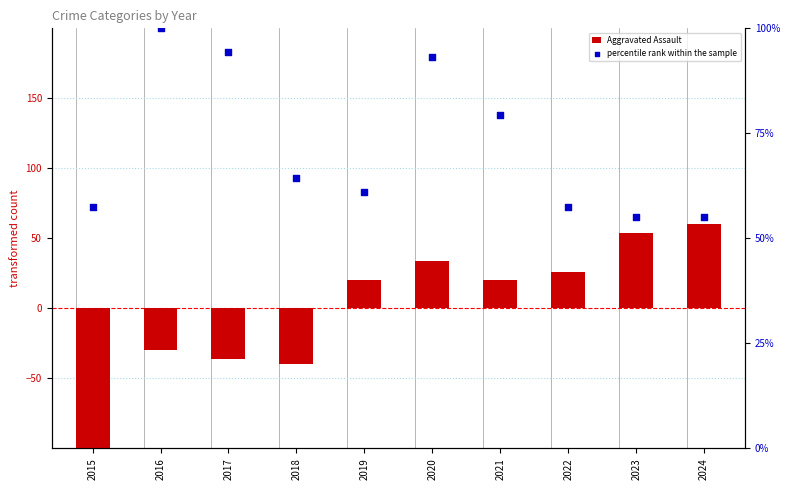

Which series contains the highest Y value?

percentile rank within the sample